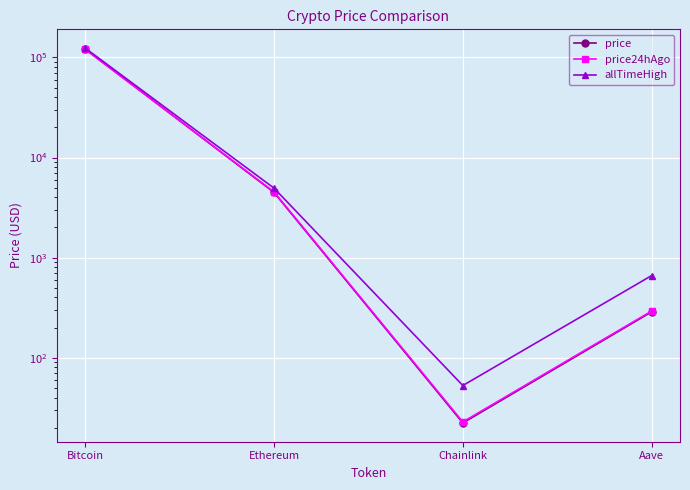

True or false: allTimeHigh and price24hAgo intersect in this chart.

False